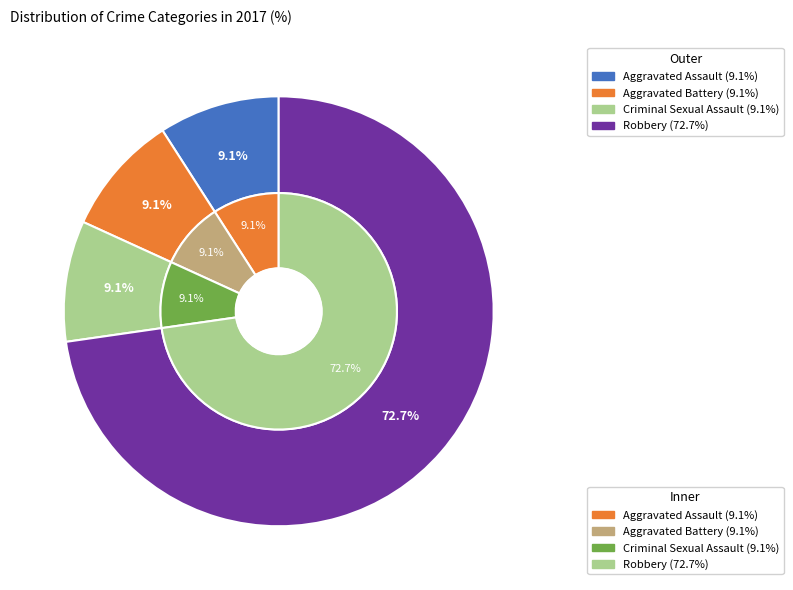

What is the ratio of the value at Aggravated Assault to the value at Robbery?

0.1